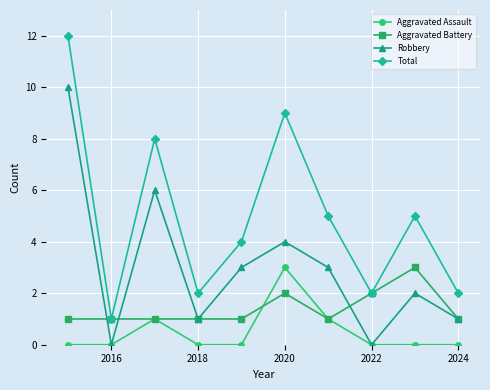

Which series has the largest total across all categories?

Total